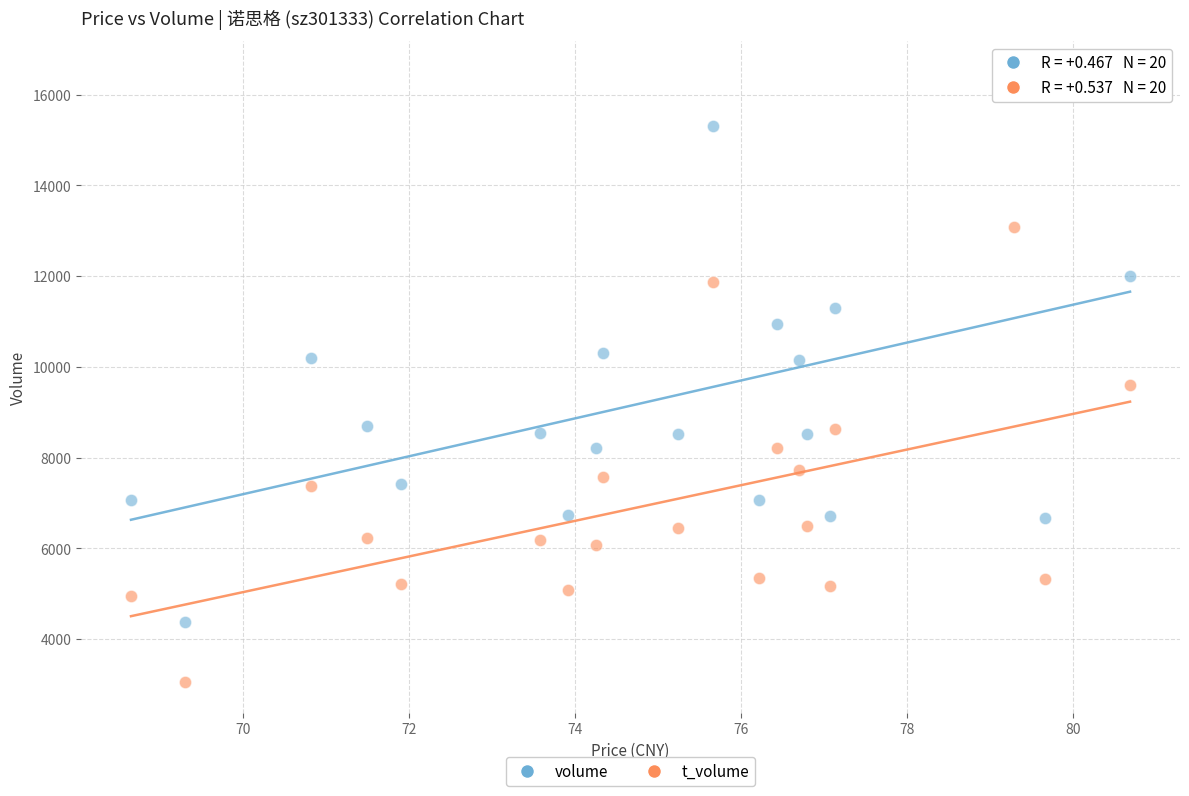

Across all series, what Y value is closest to 9779?

9609